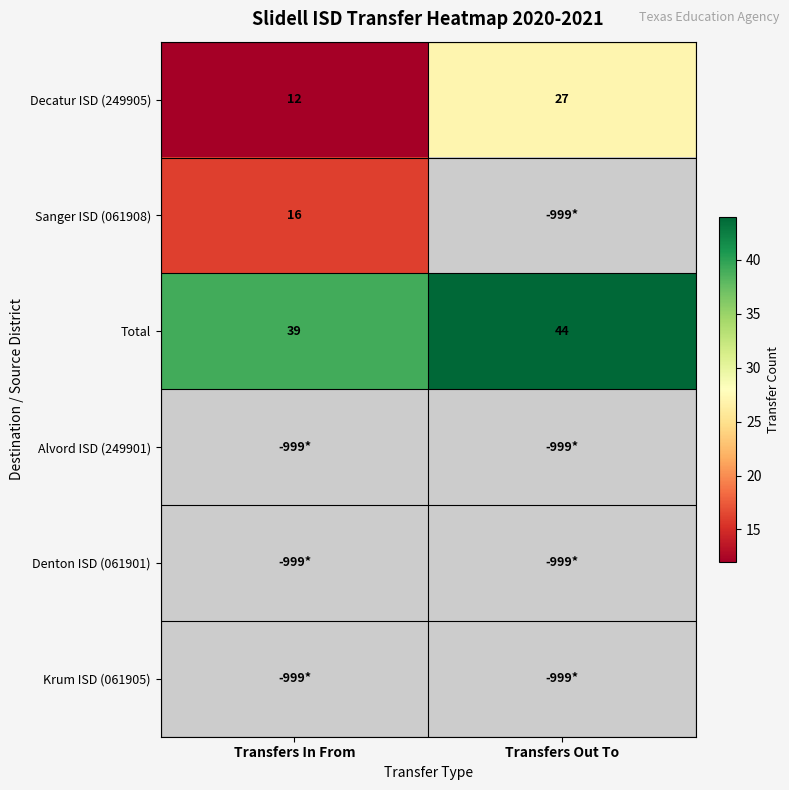

The value of Sanger ISD (061908) at Transfers In From is 26. True or false?

False